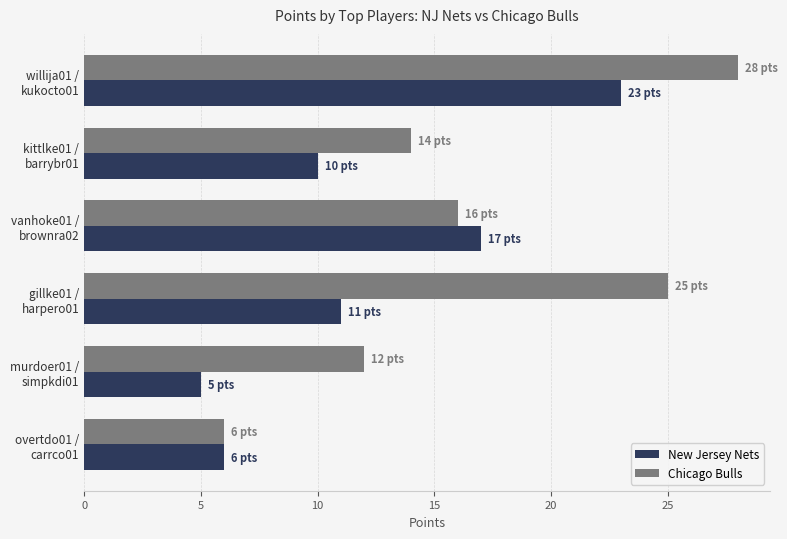

Which series has the largest total across all categories?

Chicago Bulls